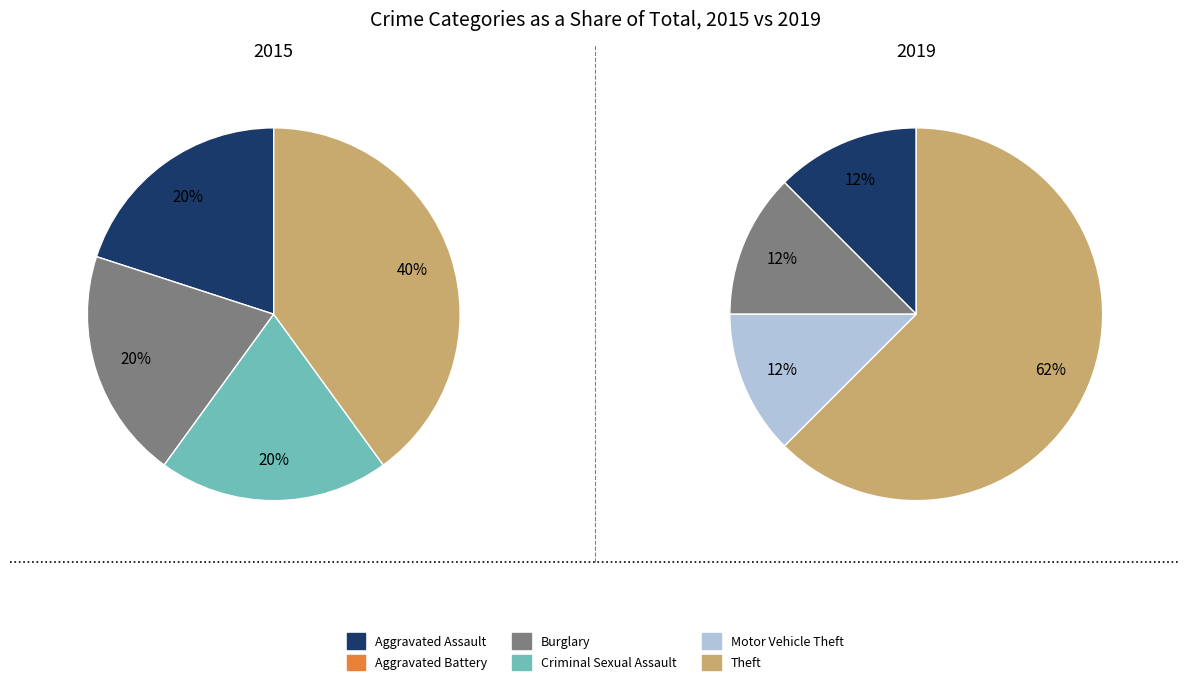

The values_2015 slice represents 20% of the pie. True or false?

True